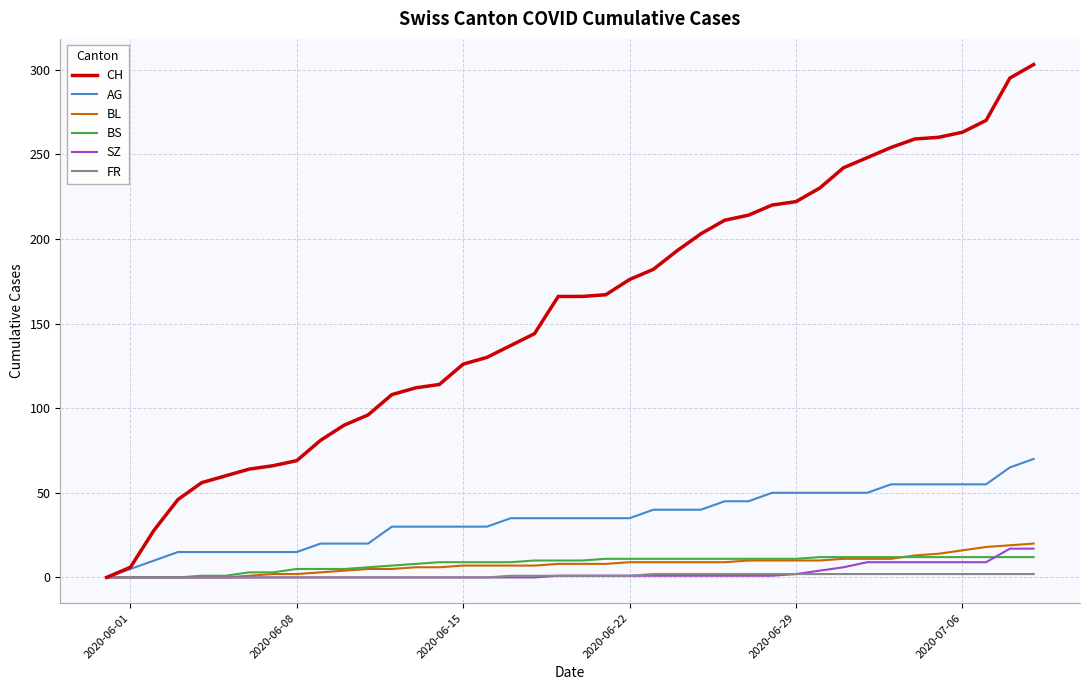

Which series has the largest range (max minus min)?

CH